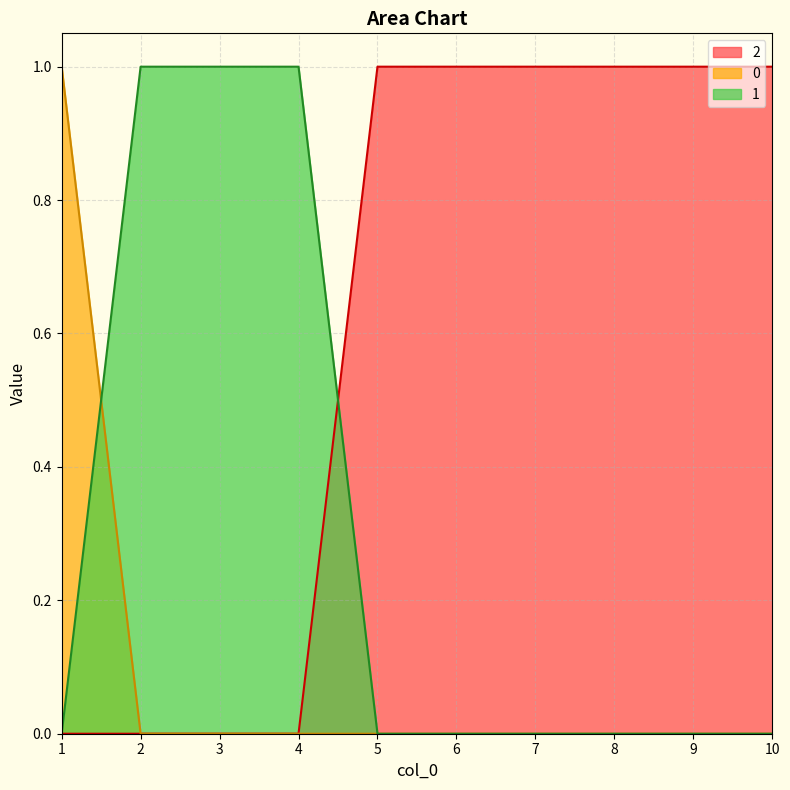

Reading right to left, list all the values displayed in this chart.

0: 0	0	0	0	0	0	0	0	0	1
1: 0	0	0	0	0	0	1	1	1	0
2: 1	1	1	1	1	1	0	0	0	0